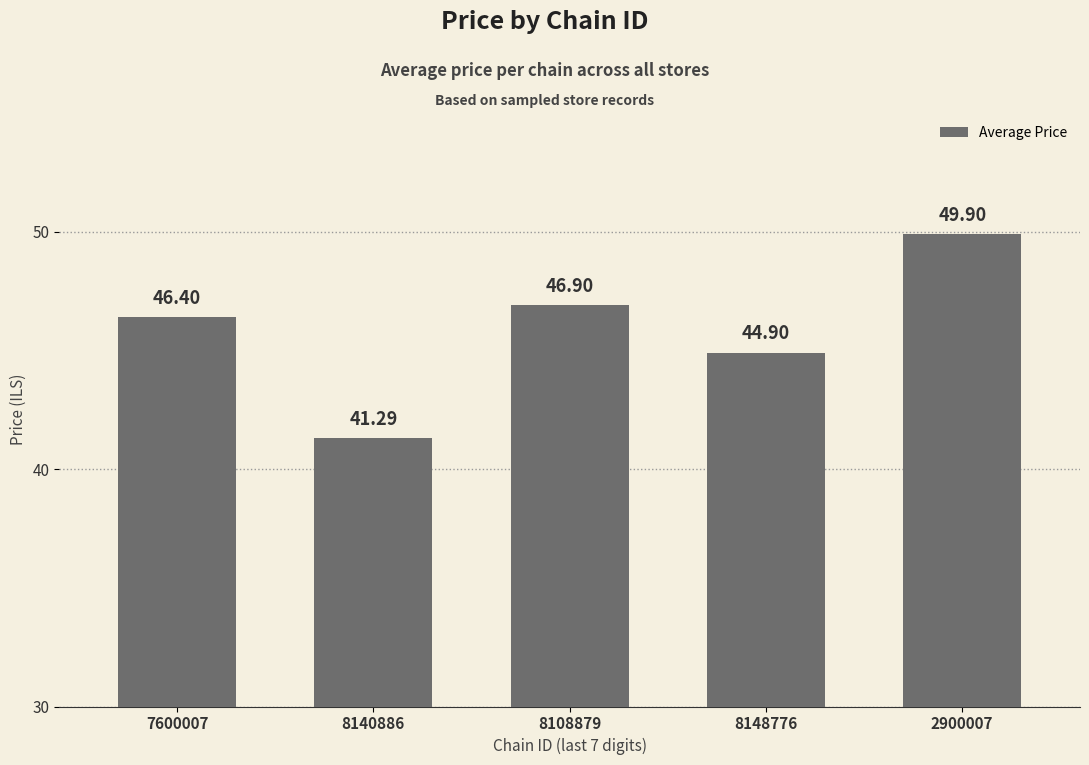

The value at 8140886 is 21.2. True or false?

False